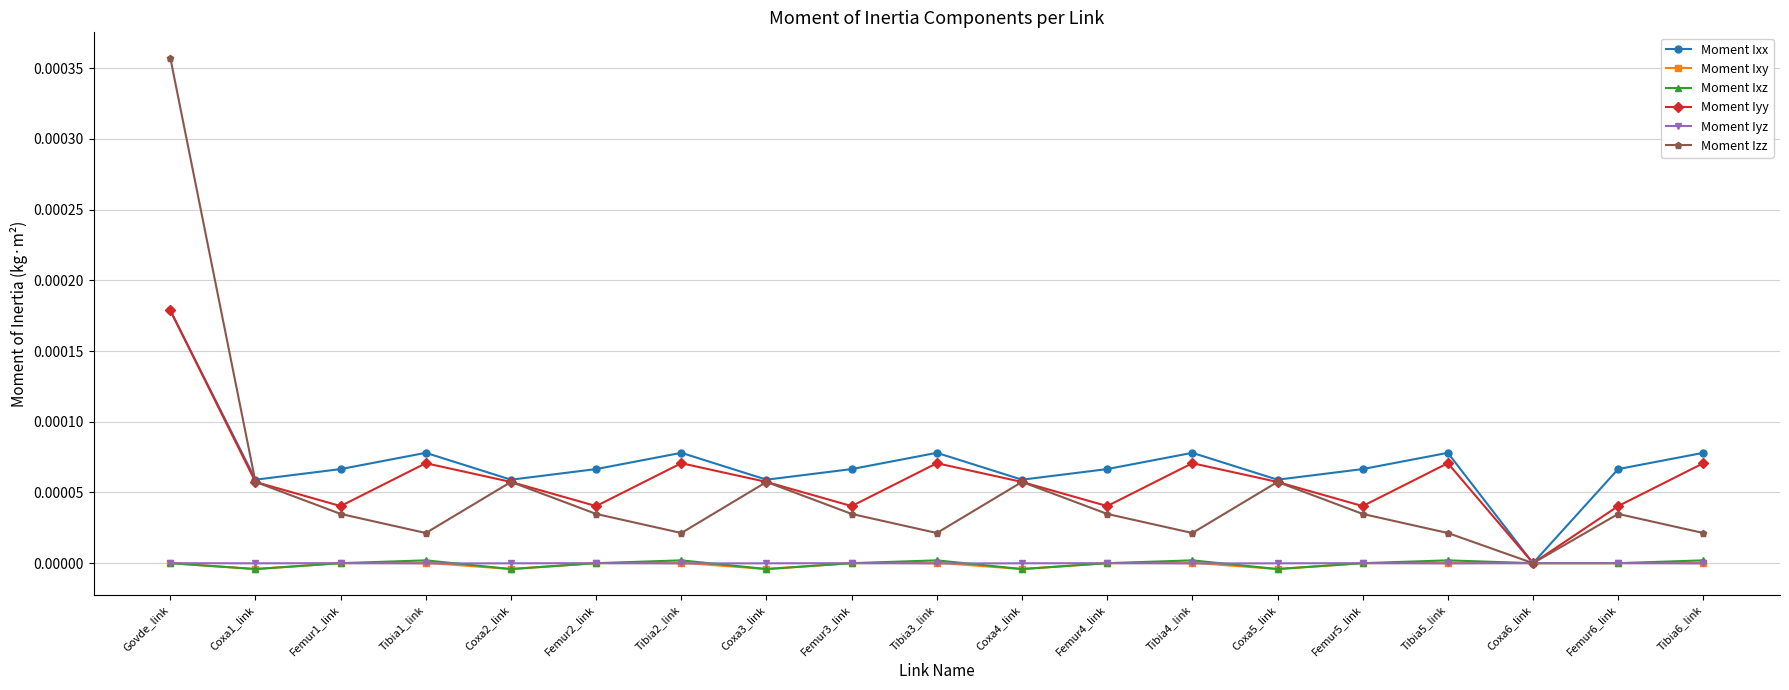

Which series has the largest total across all categories?

Moment Ixx